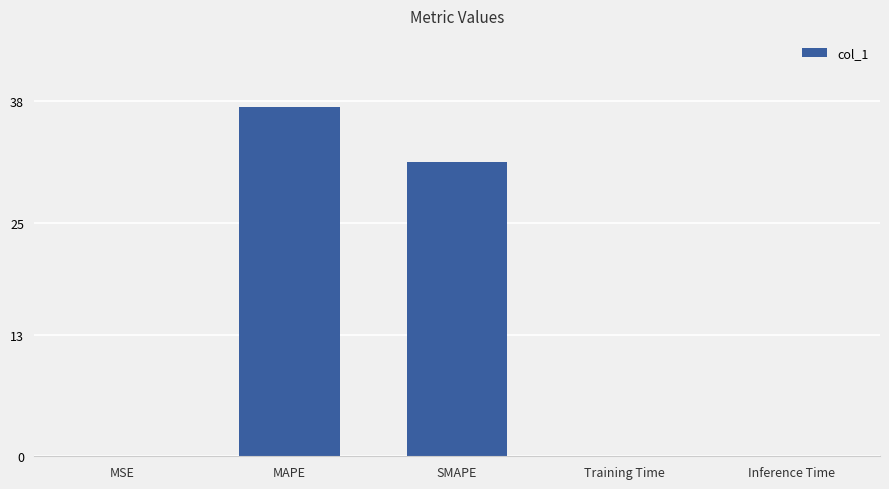

Which category has the highest value across all series?

MAPE